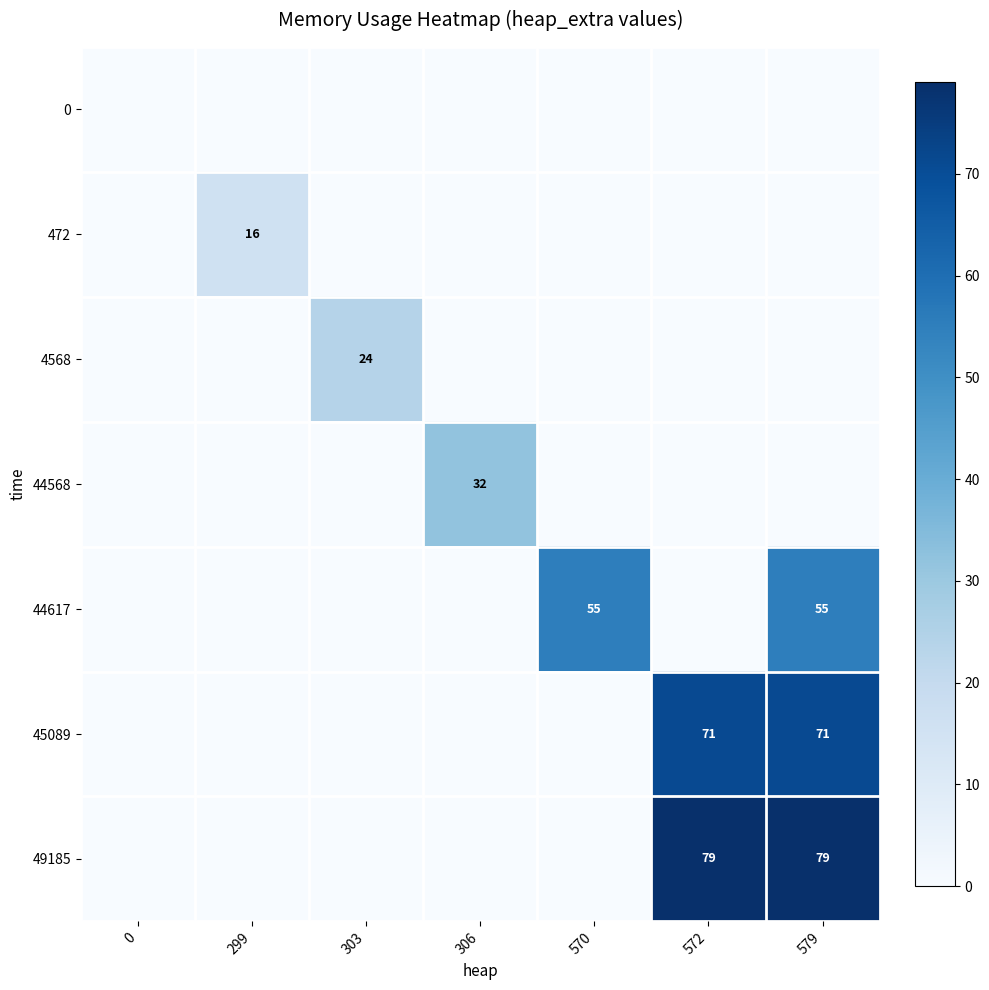

What is the greatest value displayed?

79